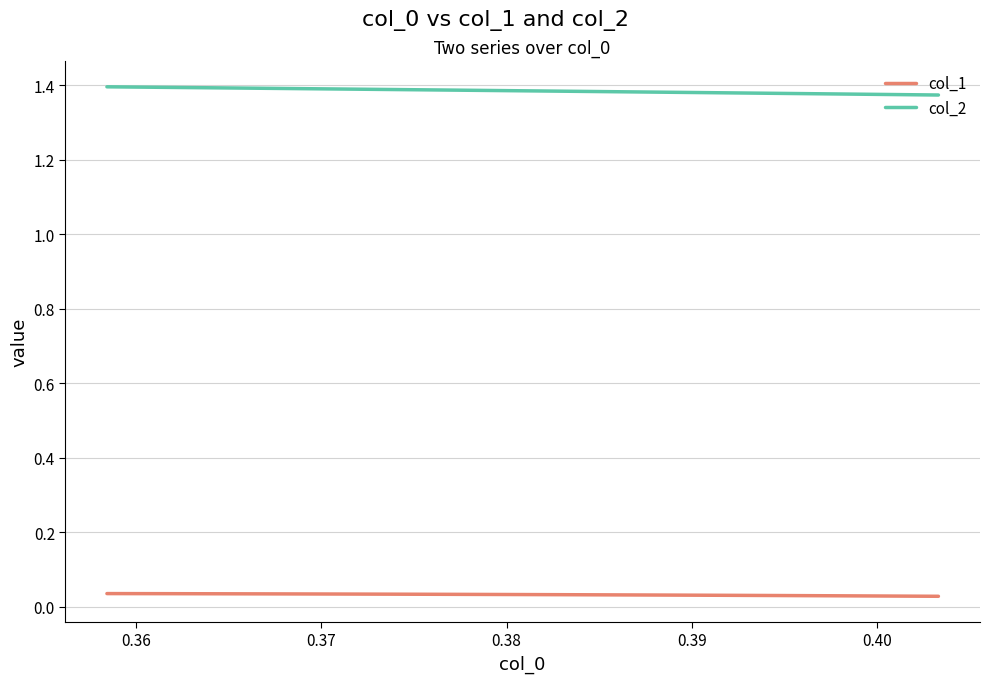

True or false: col_2 and col_1 cross at least once.

False